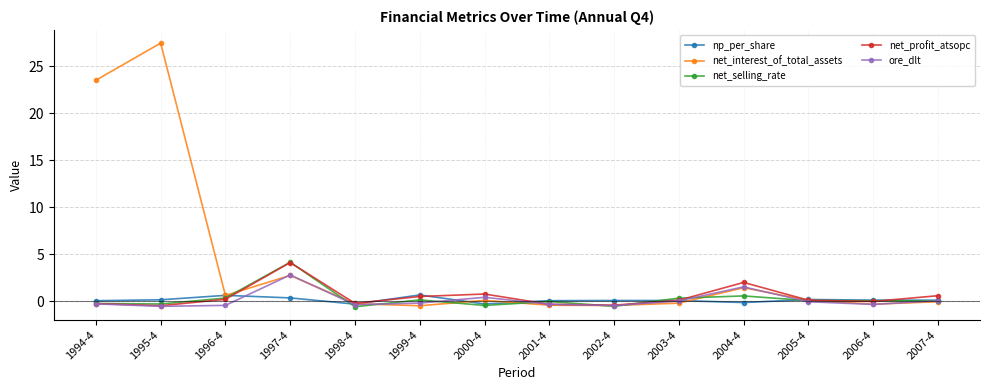

Which series has the largest total across all categories?

net_interest_of_total_assets